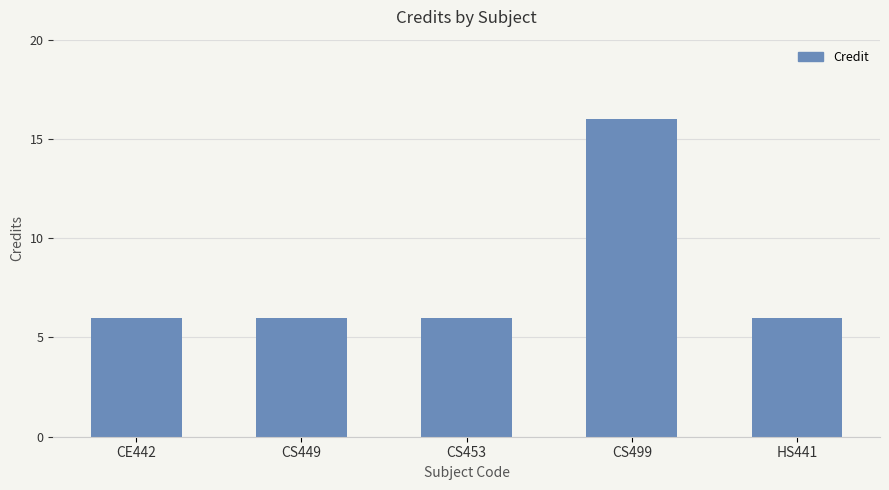

What is the difference between the maximum and minimum values?

10